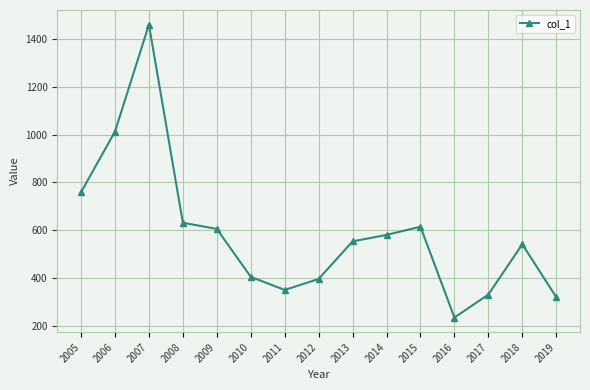

Is it true that the value at 2010 is 403.8?

True